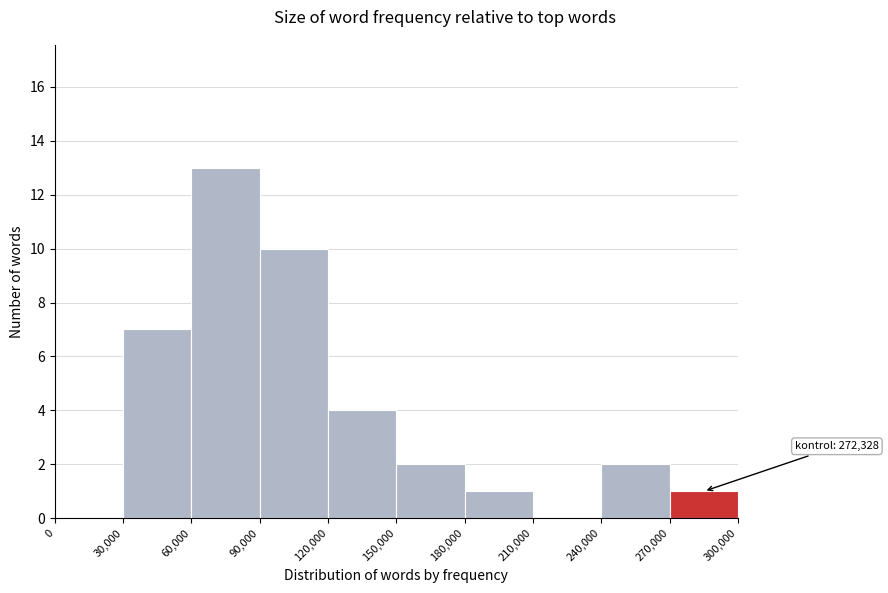

Which range on the x-axis has the tallest bar?

60,000 to 90,000